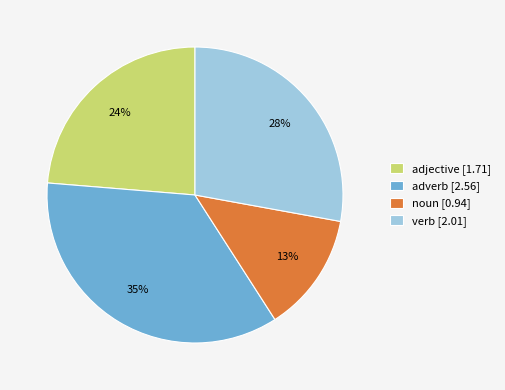

Is there any slice that represents more than half of the pie?

No